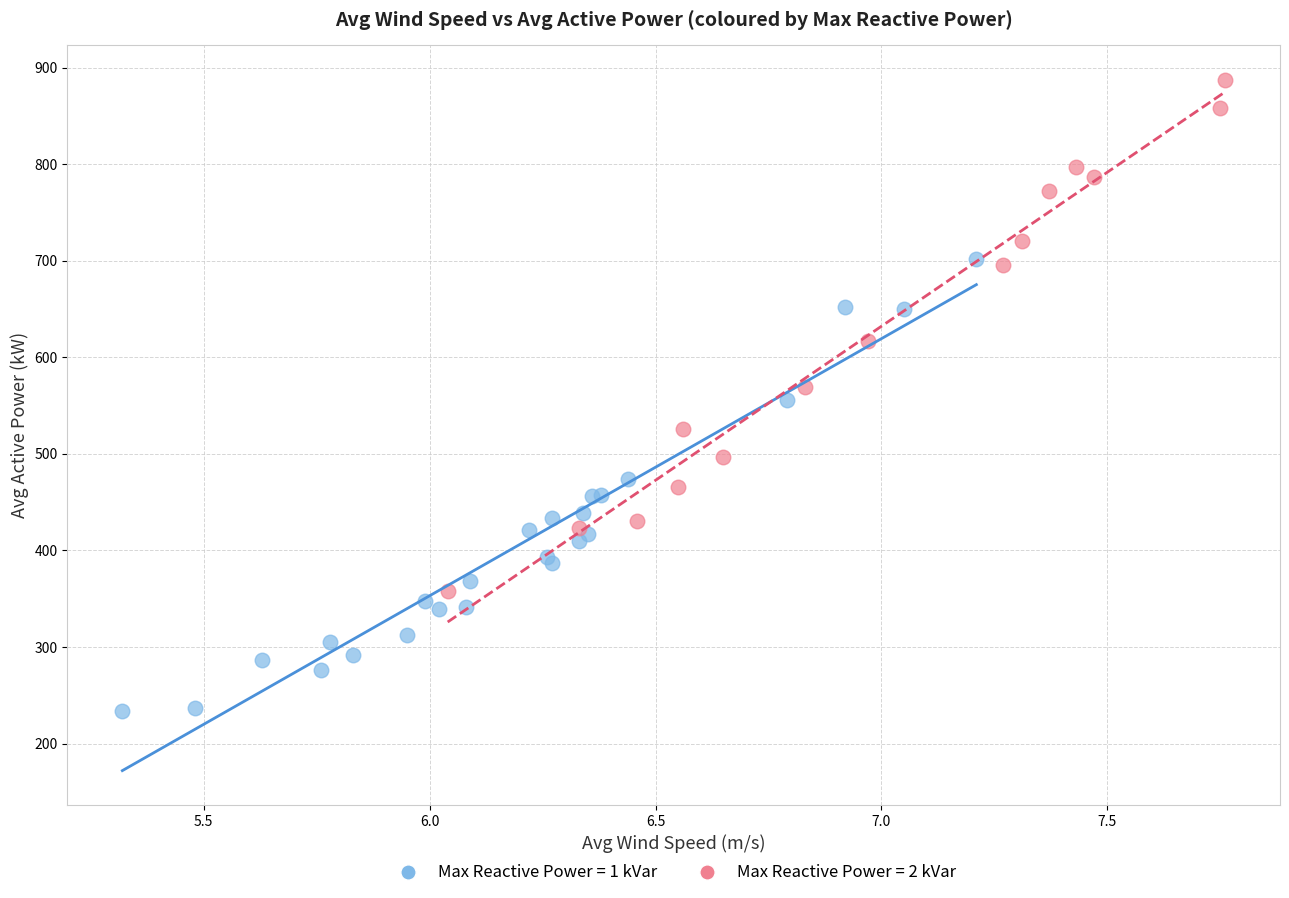

What are all the series names shown in the legend?

Max Reactive Power = 1 kVar, Max Reactive Power = 2 kVar